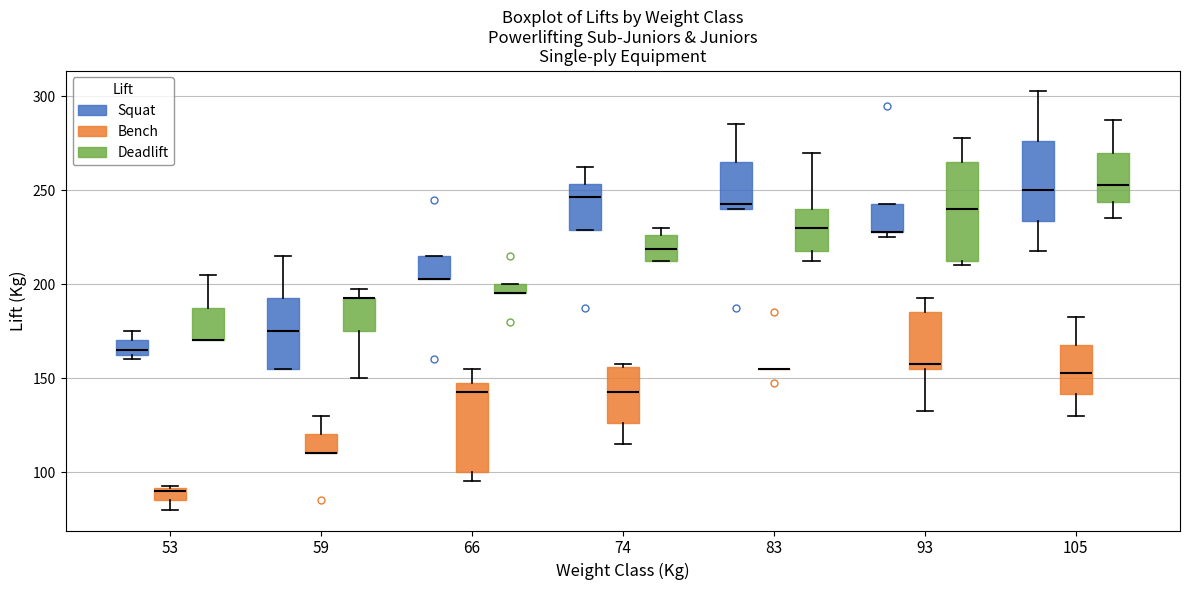

Where is the upper edge of the box for 66 (Squat) on the y-axis? The values are not printed on the chart, so give them approximately, as read against the axis.

215